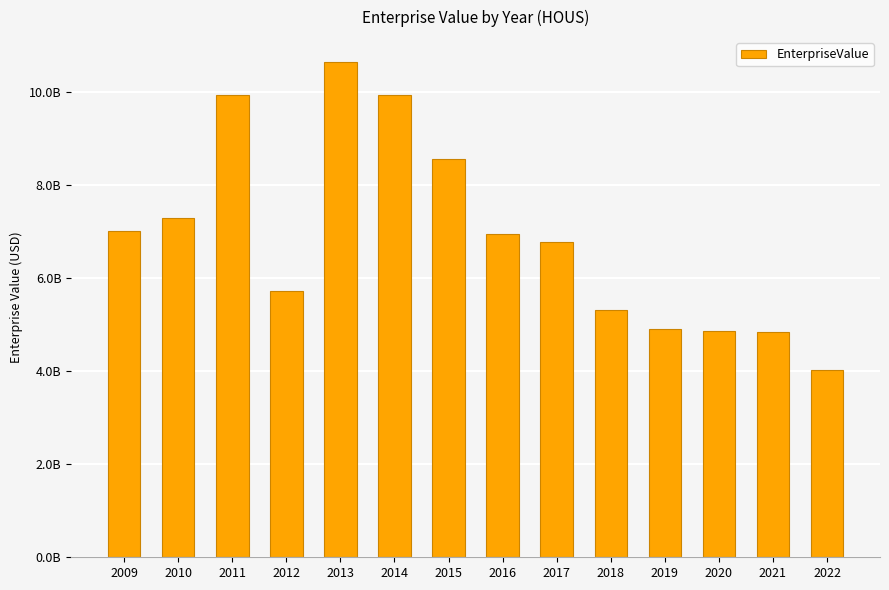

What is the value of the 14th bar from the left?

4018182000.0